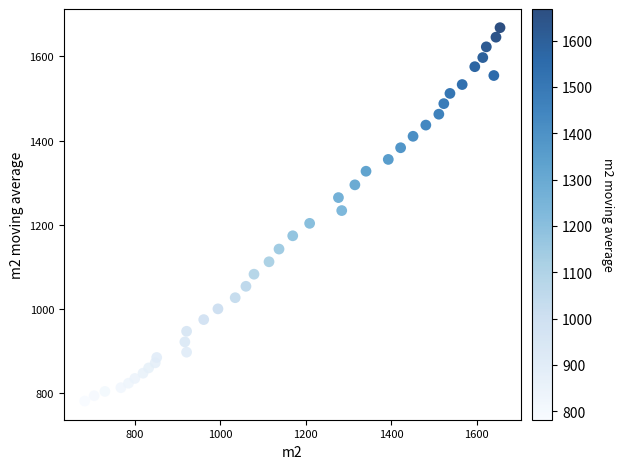

What is the range of Y values (max minus min)?

886.2